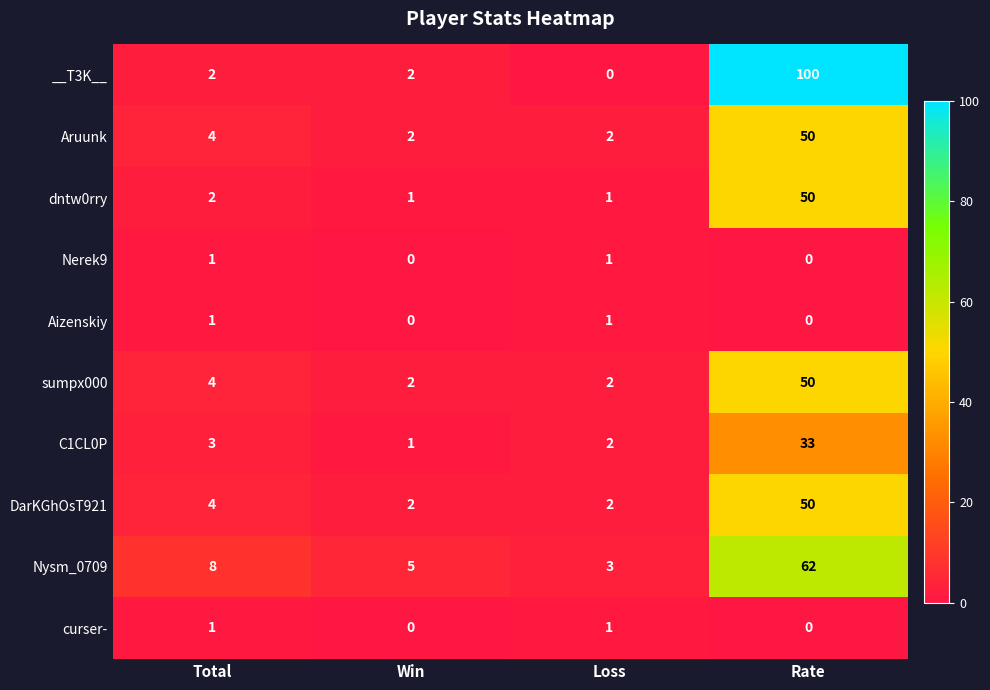

At which category is the sum across all series the highest?

Rate